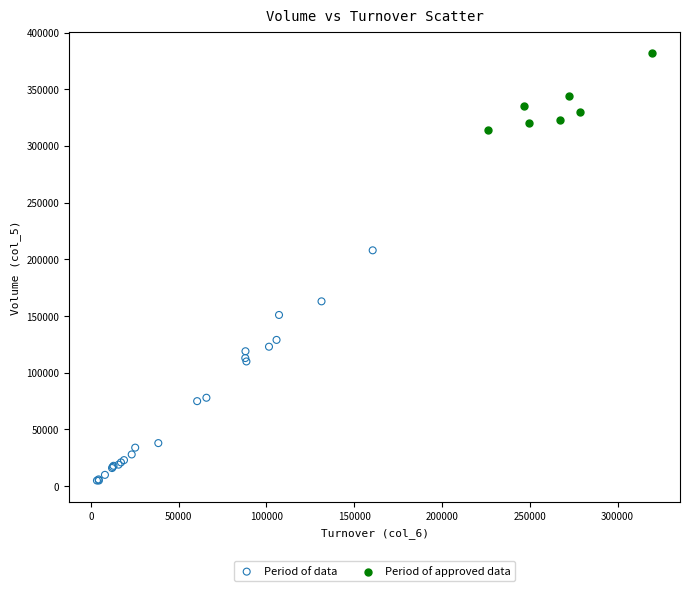

Which series reaches the maximum Y coordinate?

Period of approved data